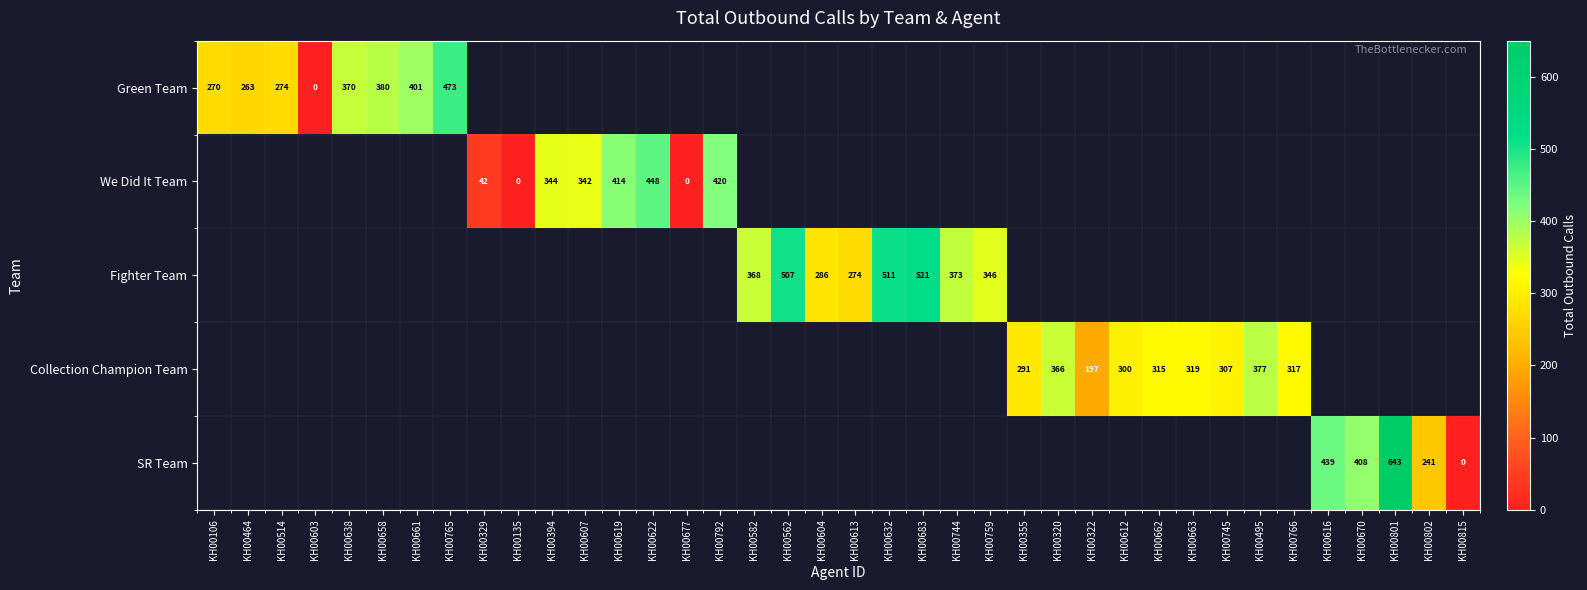

True or false: We Did It Team has a value of 42 at KH00329.

True